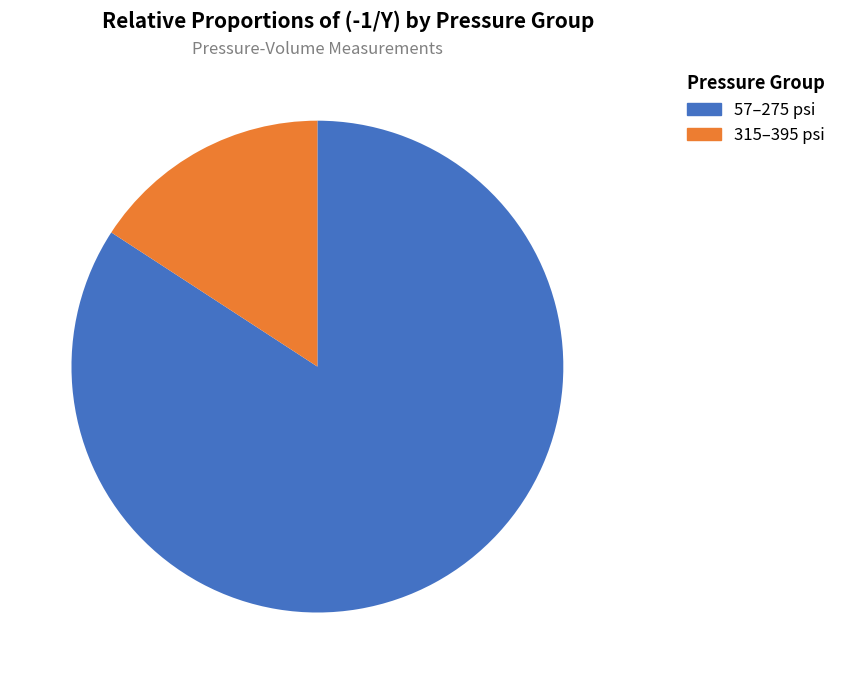

Is there a majority slice in this chart?

Yes